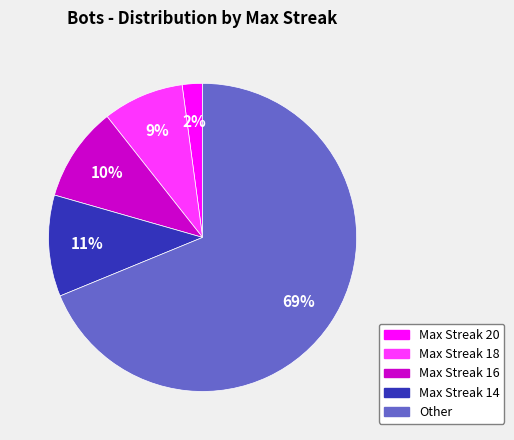

Do Max Streak 16 and Other together represent more than half of the pie?

Yes